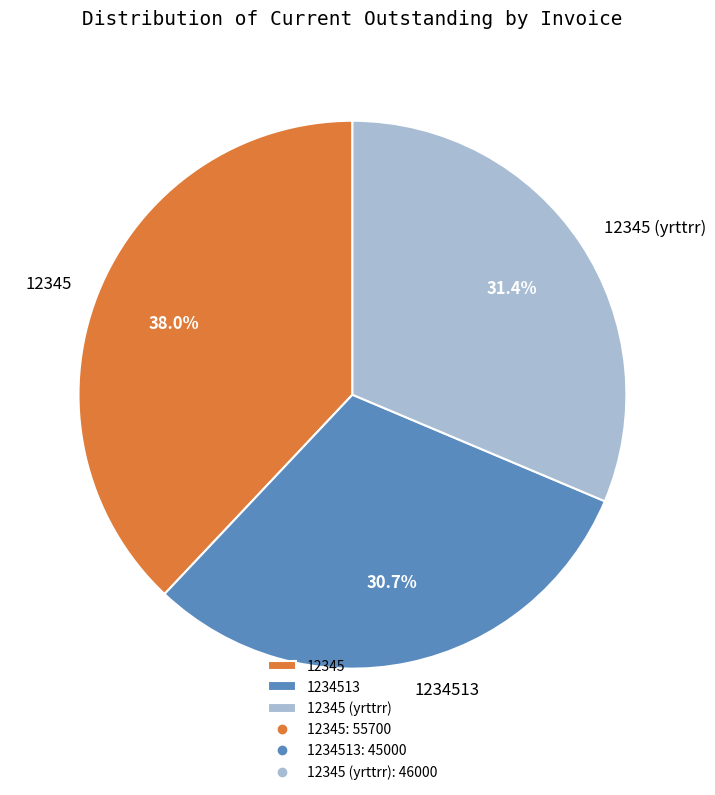

To the nearest percent, what percentage of the pie is 1234513?

31%